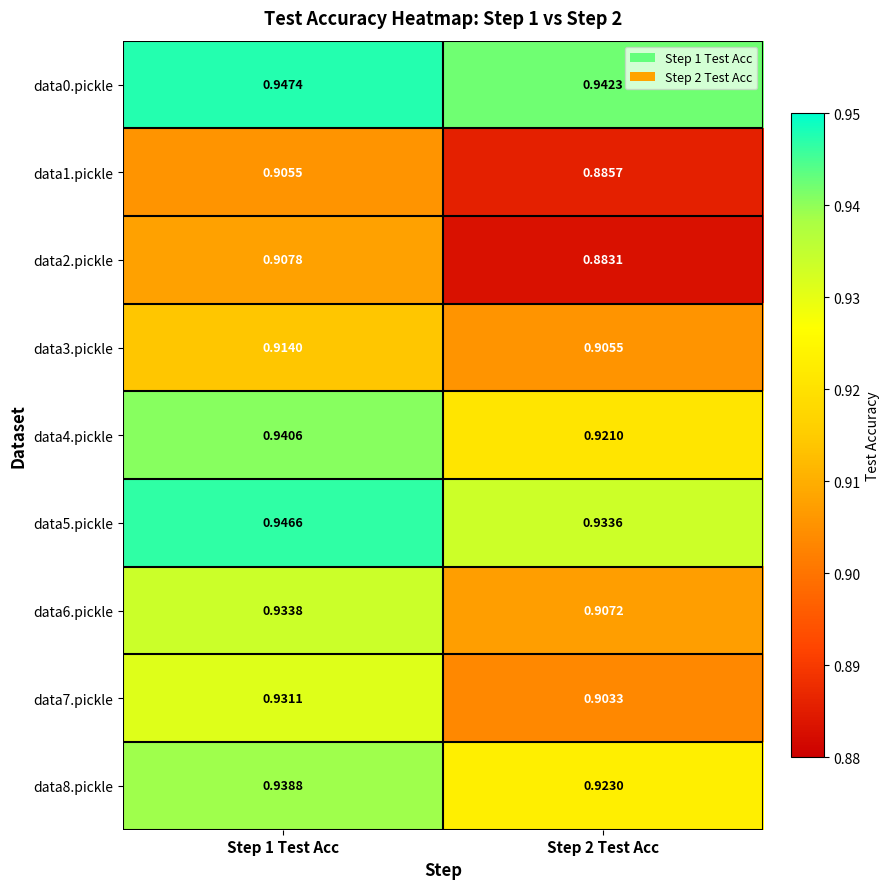

Is the value of data7.pickle at Step 2 Test Acc greater than the value of data1.pickle at Step 1 Test Acc?

No